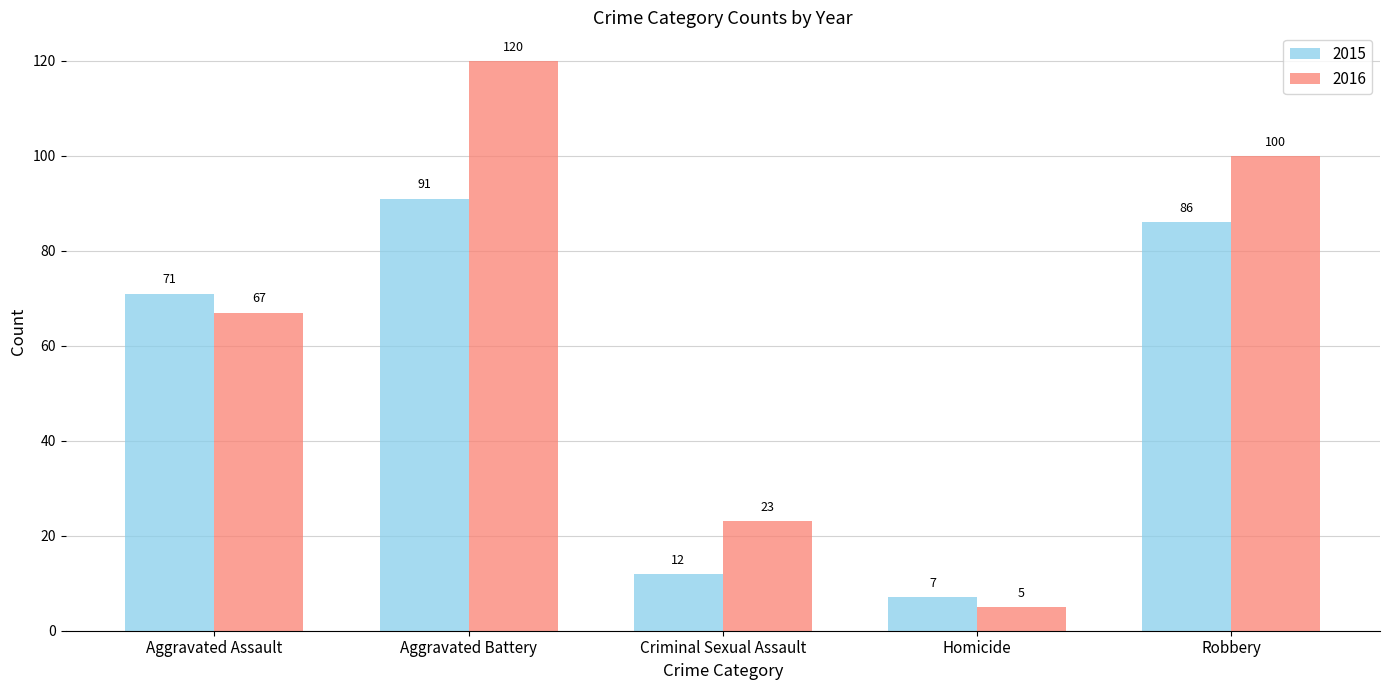

What is the difference between the 2016 values at Homicide and Robbery?

95